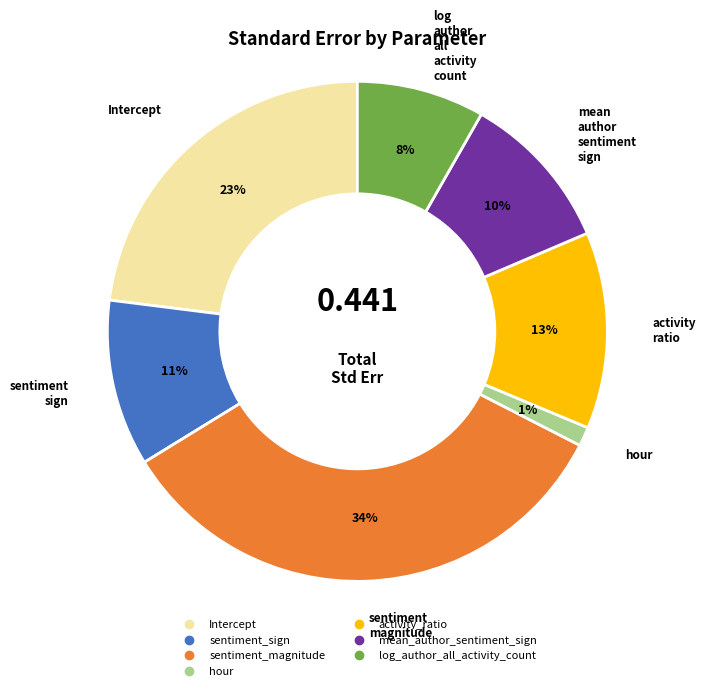

Which category has the smallest portion of the pie?

hour